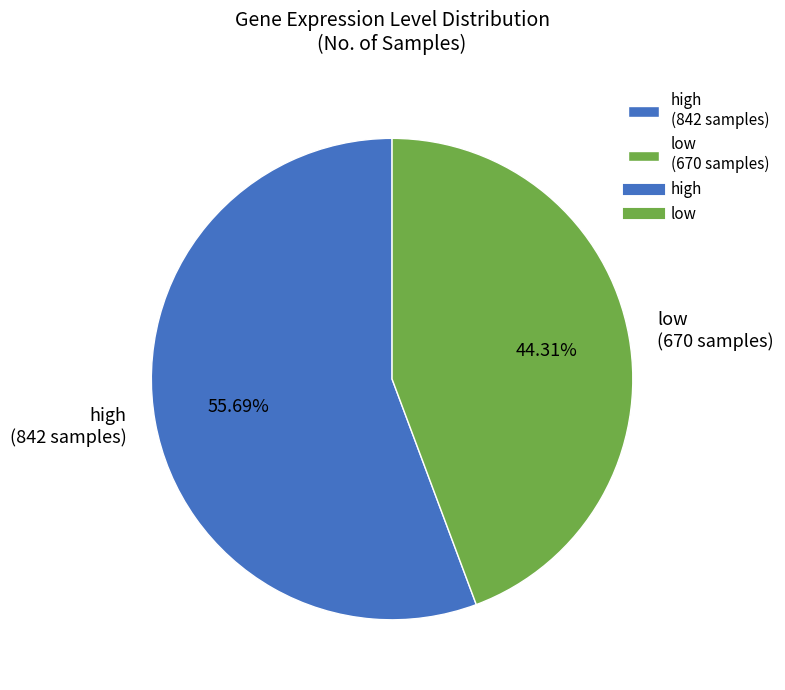

What is the largest slice in the pie chart?

high (842 samples)